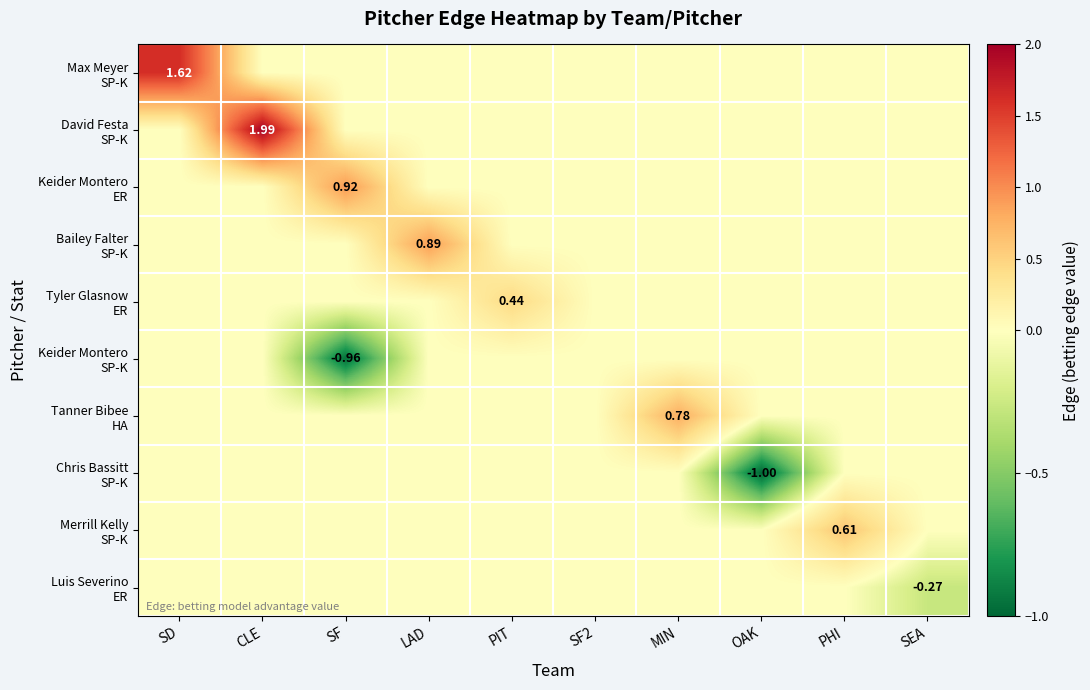

How many values in the Max Meyer SP-K series exceed 0?

1